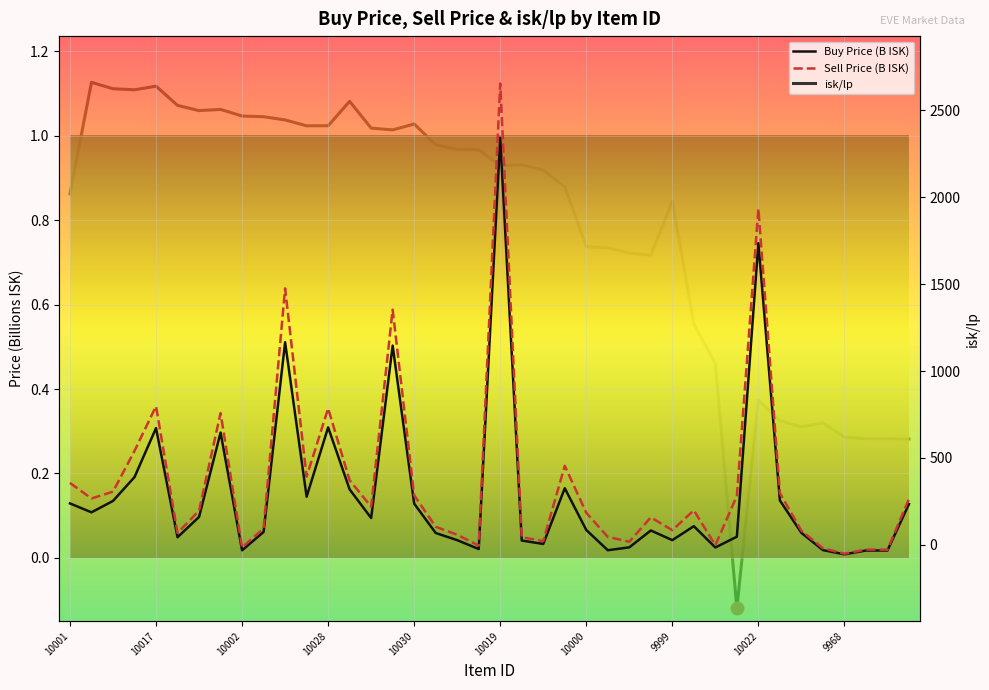

Is the value of Sell Price at 10028 greater than the value of isk/lp at 10032?

No